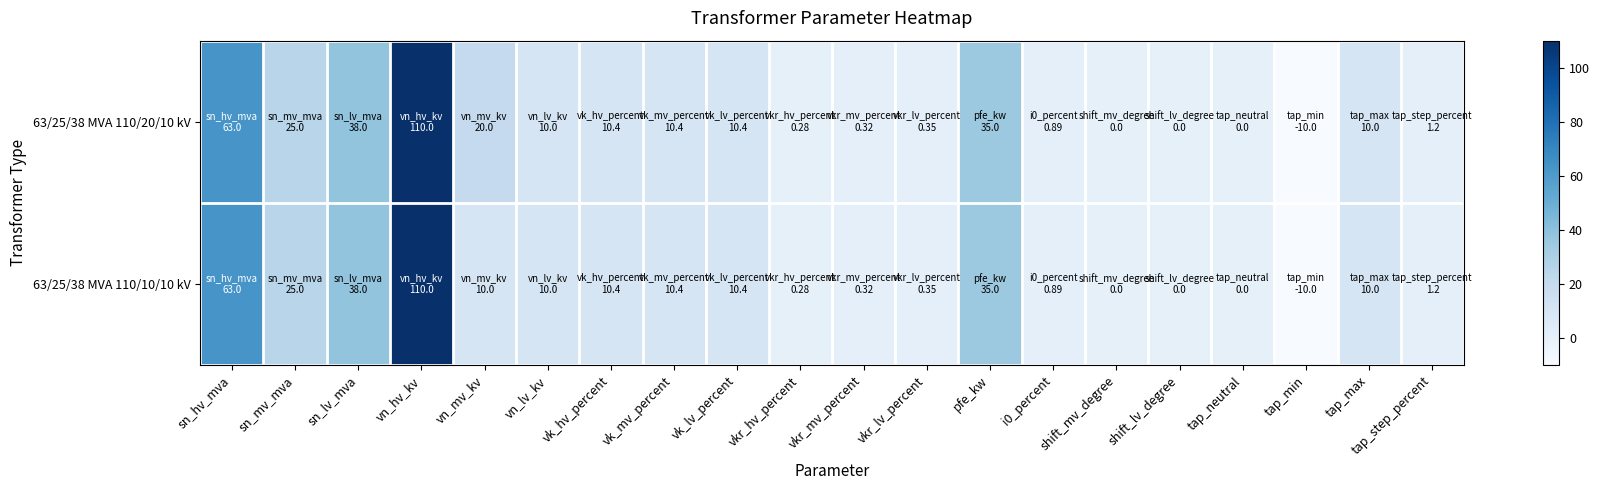

Reading left to right, what are all the values shown in this chart?

63/25/38 MVA 110/20/10 kV: sn_hv_mva=63.0	sn_mv_mva=25.0	sn_lv_mva=38.0	vn_hv_kv=110.0	vn_mv_kv=20.0	vn_lv_kv=10.0	vk_hv_percent=10.4	vk_mv_percent=10.4	vk_lv_percent=10.4	vkr_hv_percent=0.3	vkr_mv_percent=0.3	vkr_lv_percent=0.3	pfe_kw=35.0	i0_percent=0.9	shift_mv_degree=0.0	shift_lv_degree=0.0	tap_neutral=0.0	tap_min=-10.0	tap_max=10.0	tap_step_percent=1.2
63/25/38 MVA 110/10/10 kV: sn_hv_mva=63.0	sn_mv_mva=25.0	sn_lv_mva=38.0	vn_hv_kv=110.0	vn_mv_kv=10.0	vn_lv_kv=10.0	vk_hv_percent=10.4	vk_mv_percent=10.4	vk_lv_percent=10.4	vkr_hv_percent=0.3	vkr_mv_percent=0.3	vkr_lv_percent=0.3	pfe_kw=35.0	i0_percent=0.9	shift_mv_degree=0.0	shift_lv_degree=0.0	tap_neutral=0.0	tap_min=-10.0	tap_max=10.0	tap_step_percent=1.2